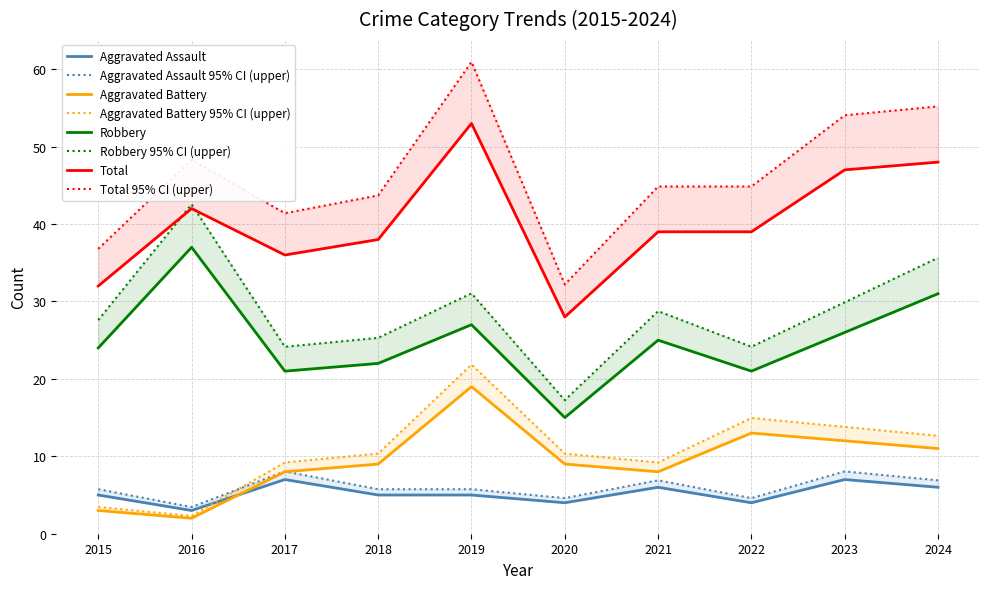

What is the difference between the second highest and minimum values in the Total series?

20